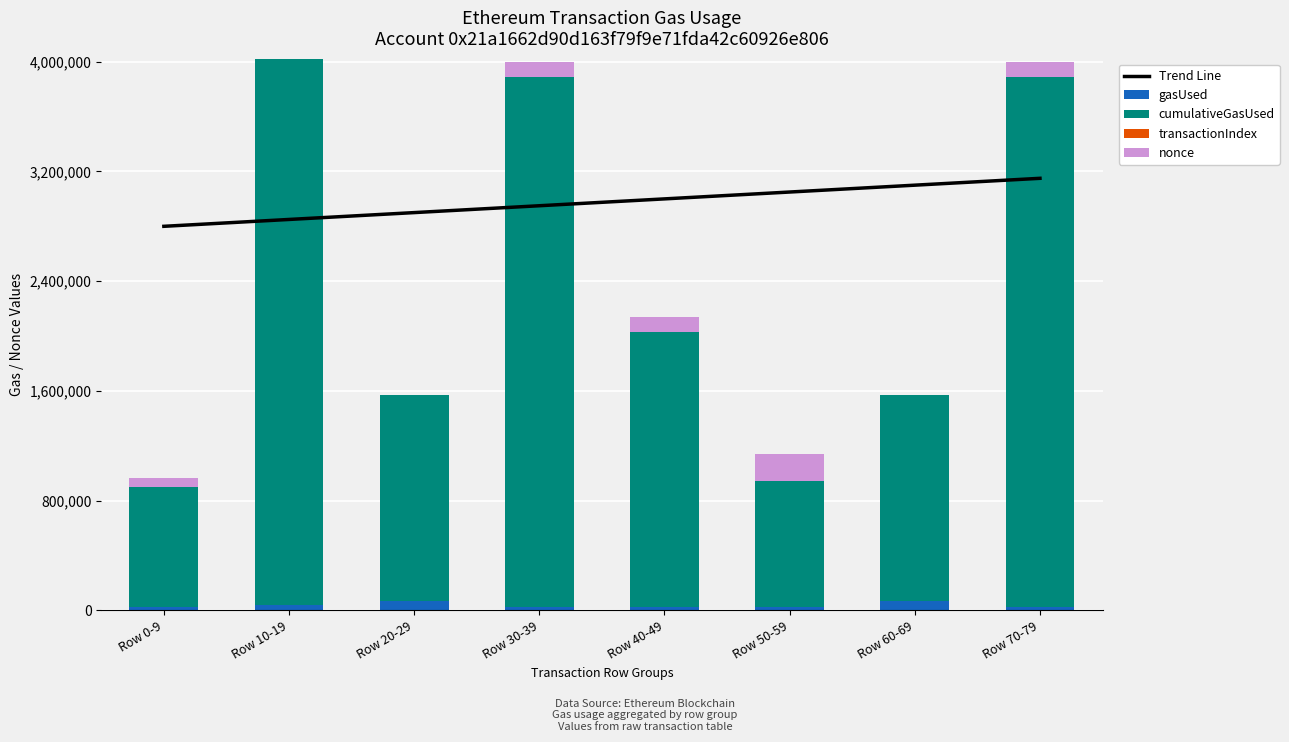

The value of transactionIndex at Row 70-79 is 85. True or false?

False